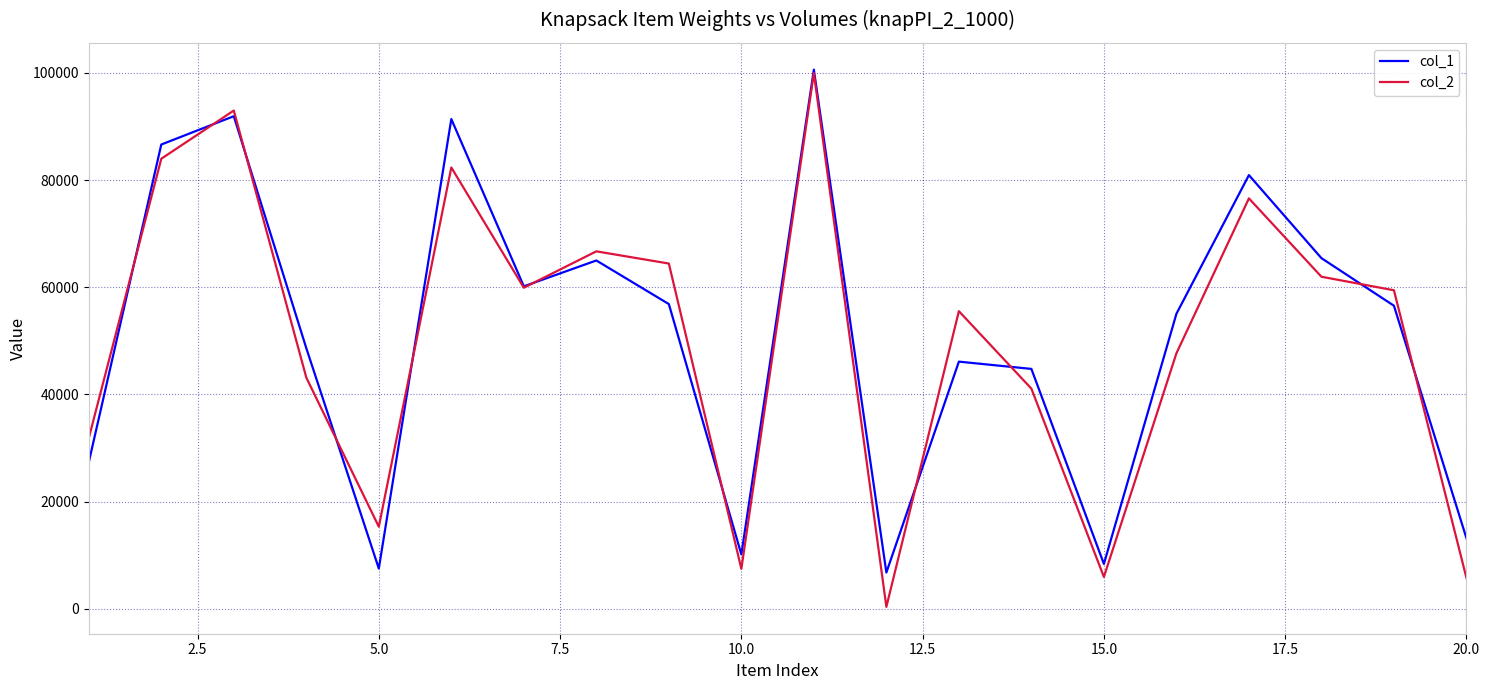

Which series has the widest spread of values?

col_2